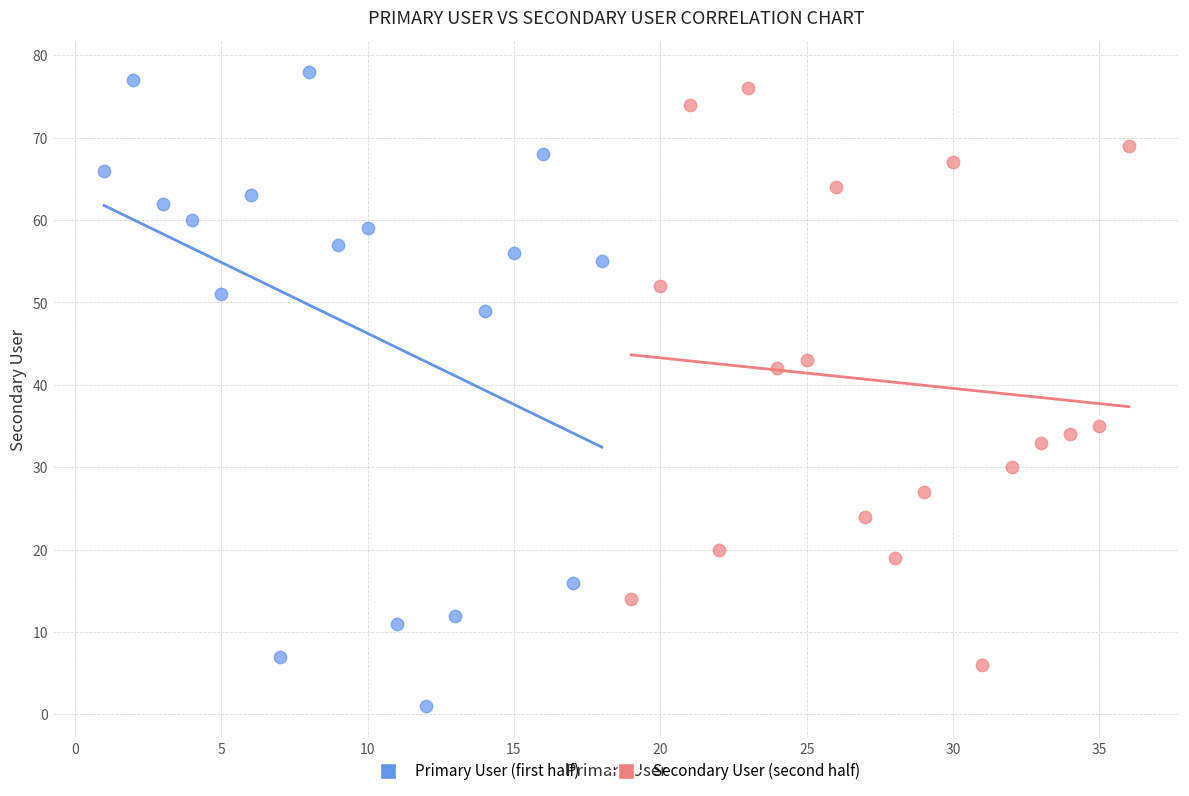

What are all the series names shown in the legend?

Primary User (first half), Secondary User (second half)